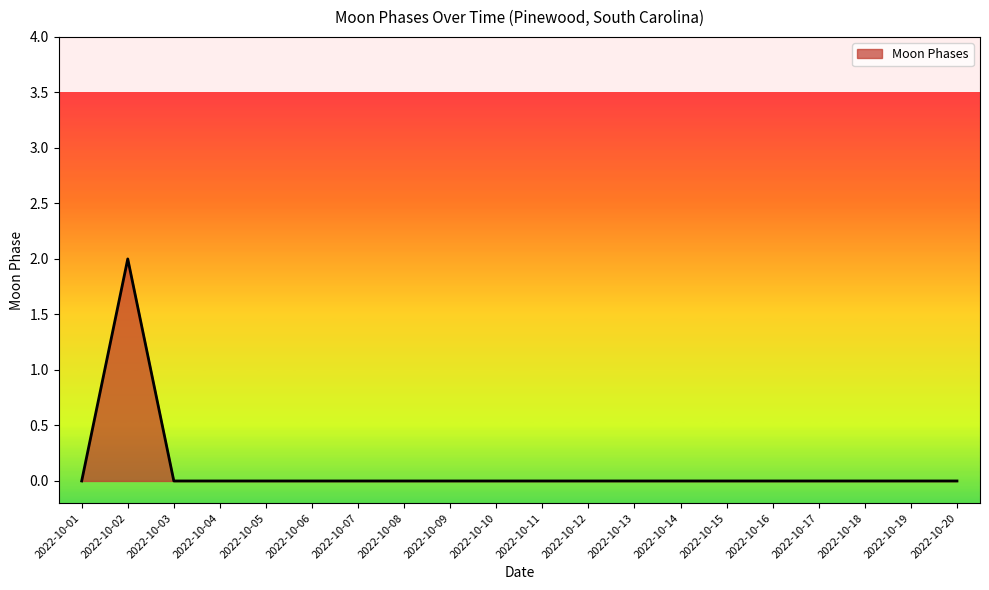

The chart shows a value of 0 at 2022-10-18. True or false?

True